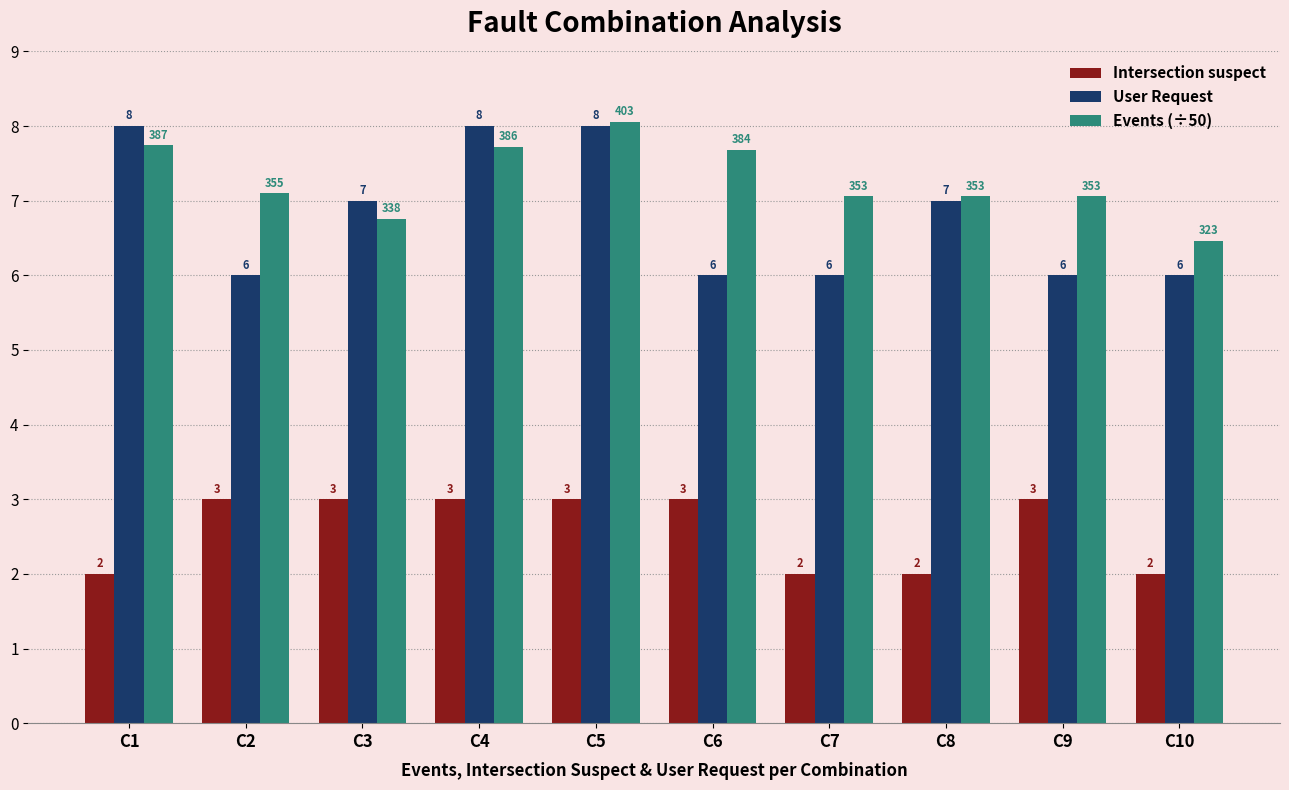

What is the highest value of the Intersection suspect series?

3.0